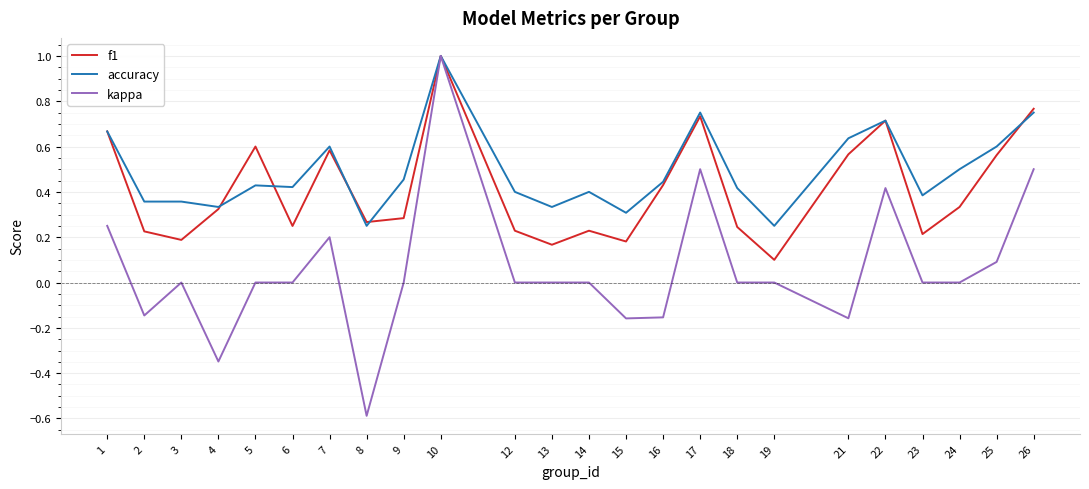

At which category is the sum across all series the highest?

10